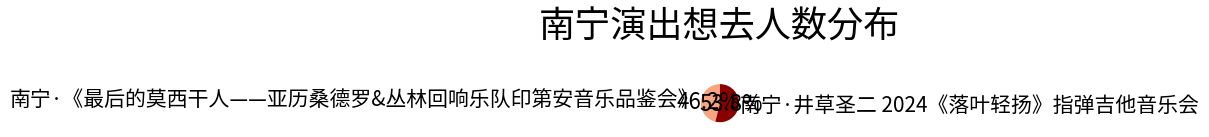

What percentage is the 南宁·《最后的莫西干人——亚历桑德罗&丛林回响乐队印第安音乐品鉴会》 slice, to the nearest percent?

46%